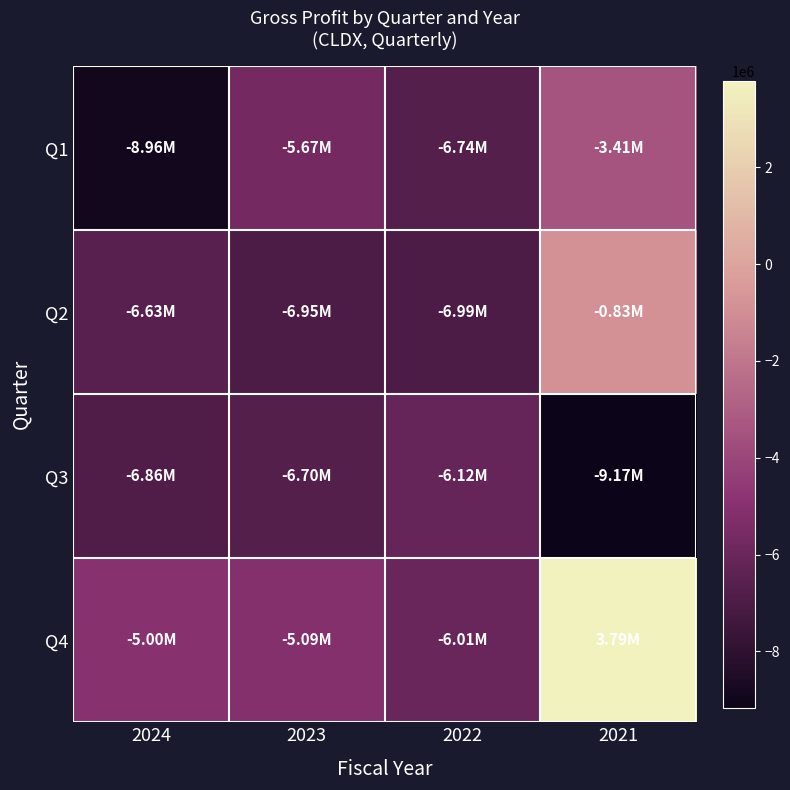

Which series changed the most between 2024 and 2021?

Q4